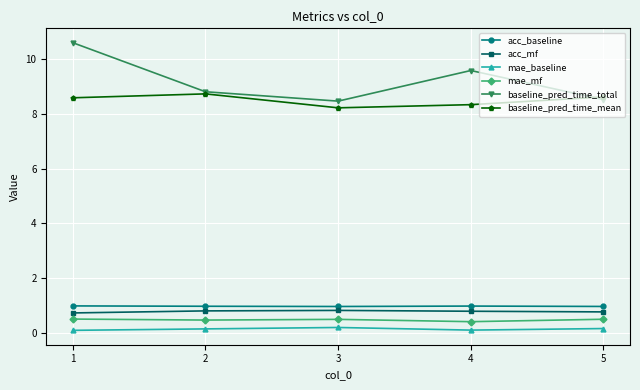

Where is baseline_pred_time_mean nearest to the value 8?

3